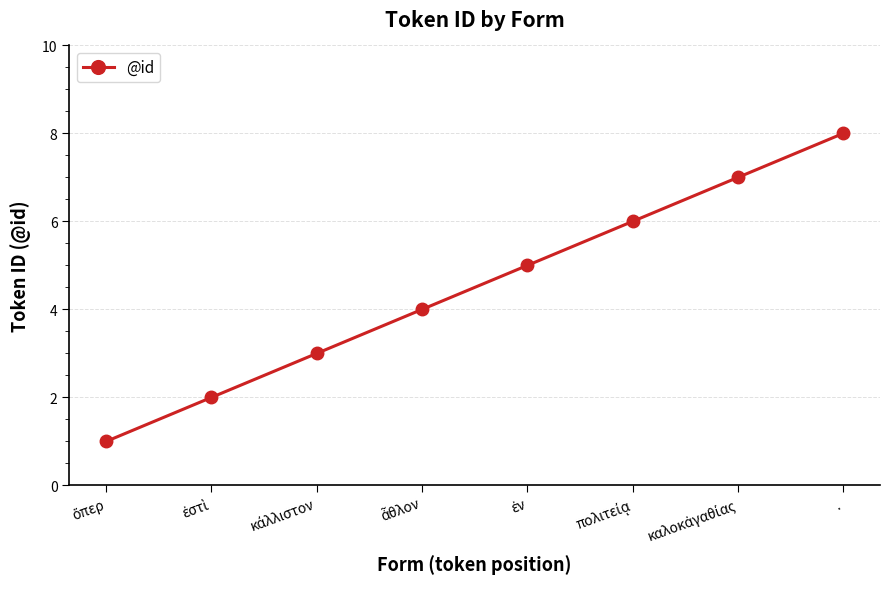

What is the label of the 8th point from the left?

.